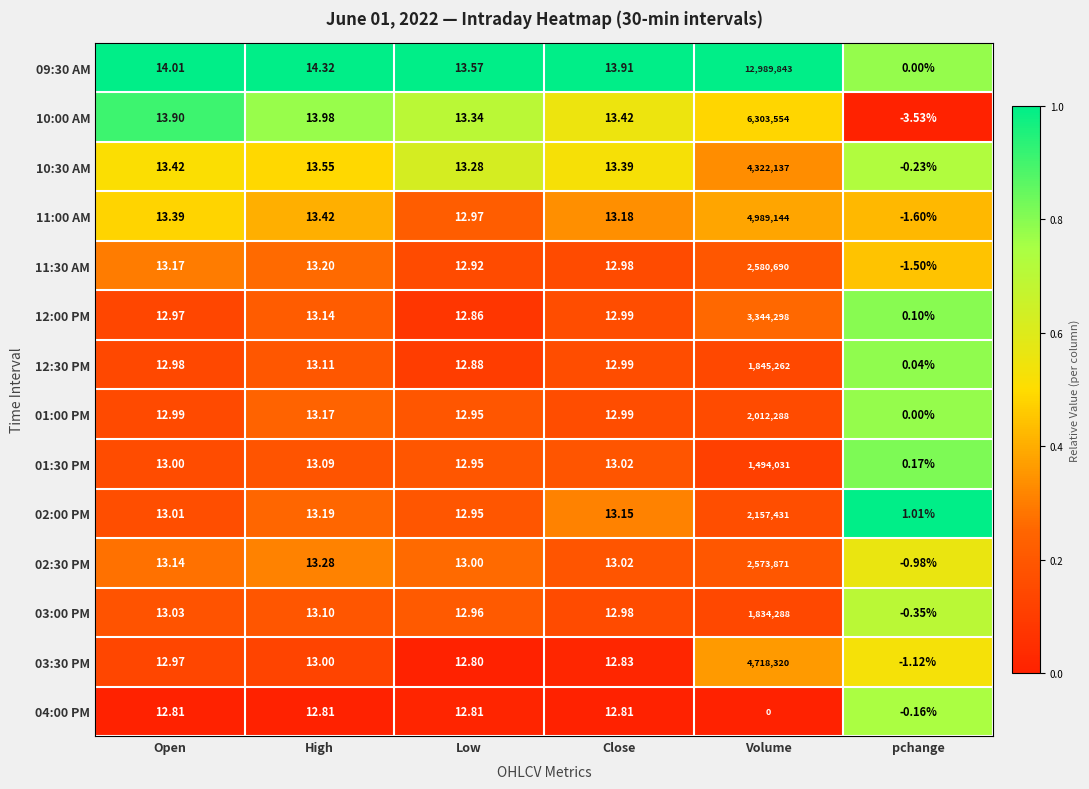

Is the value of 04:00 PM at Open greater than the value of 11:30 AM at Close?

No